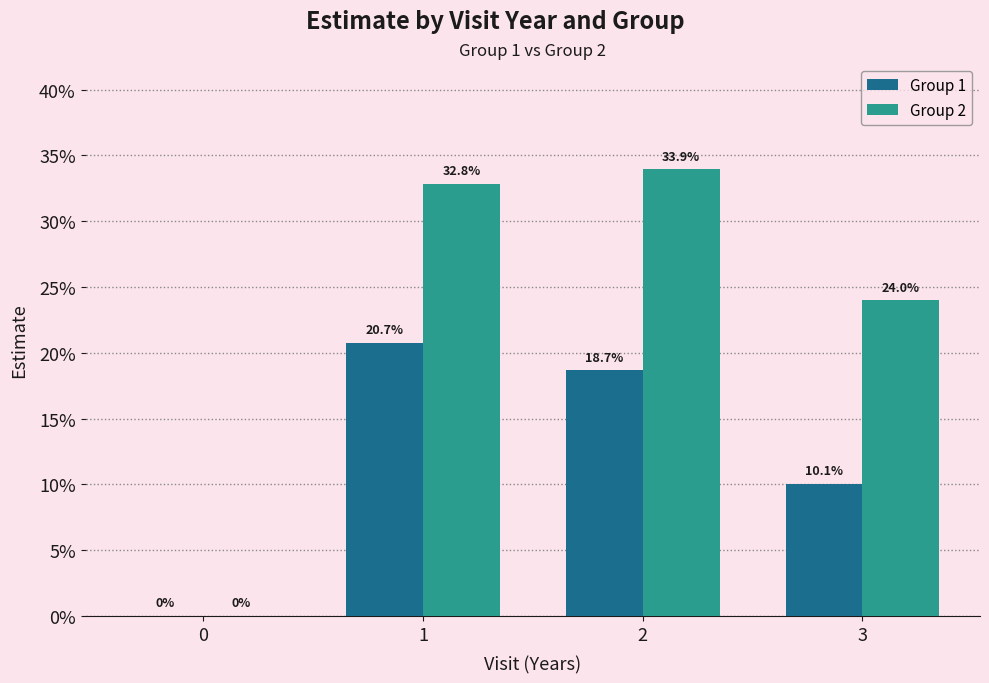

What is the difference between the highest and lowest values at 1?

0.1